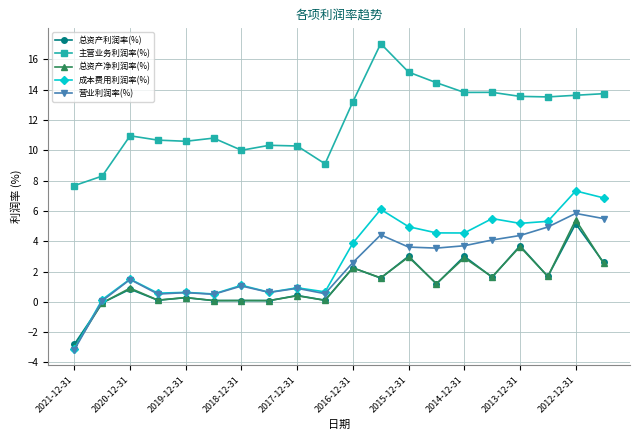

Rank the series by their maximum value, from lowest to highest.

总资产利润率(%), 总资产净利润率(%), 营业利润率(%), 成本费用利润率(%), 主营业务利润率(%)